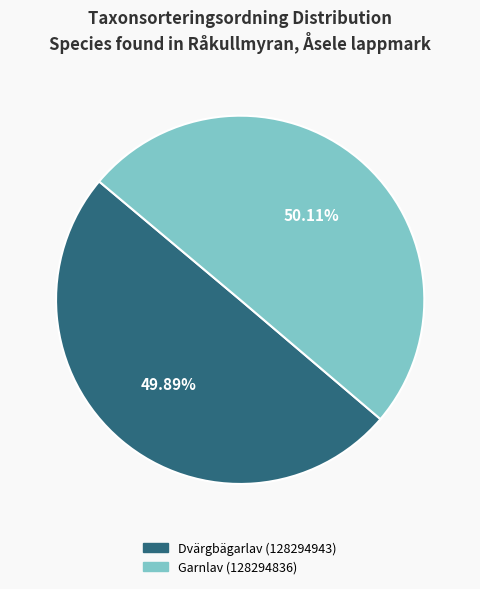

Combined, do Garnlav (128294836) and Dvärgbägarlav (128294943) account for over 50%?

Yes